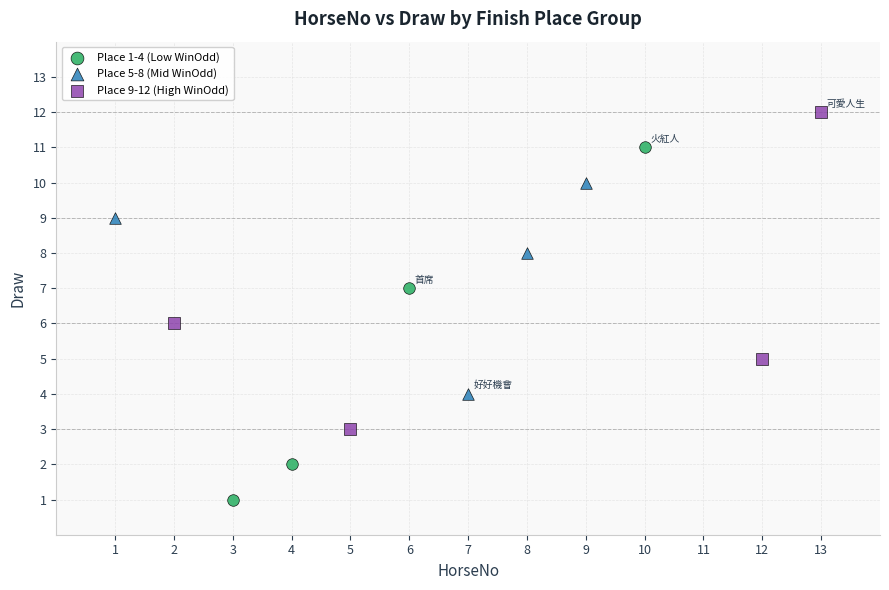

Which series contains the highest Y value?

Place 9-12 (High WinOdd)